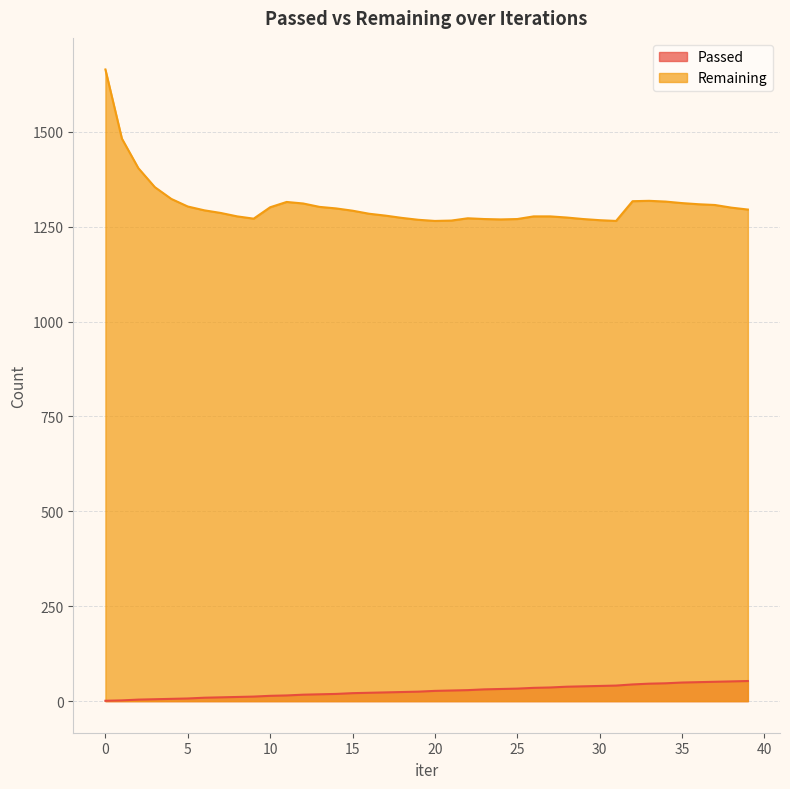

True or false: Passed and Remaining intersect in this chart.

False